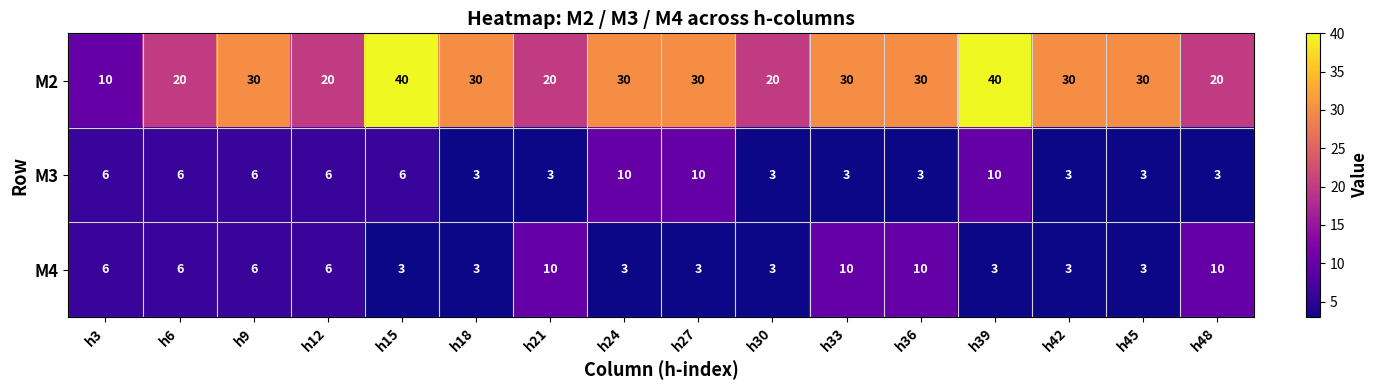

How many M3 values are between 3 and 6?

13